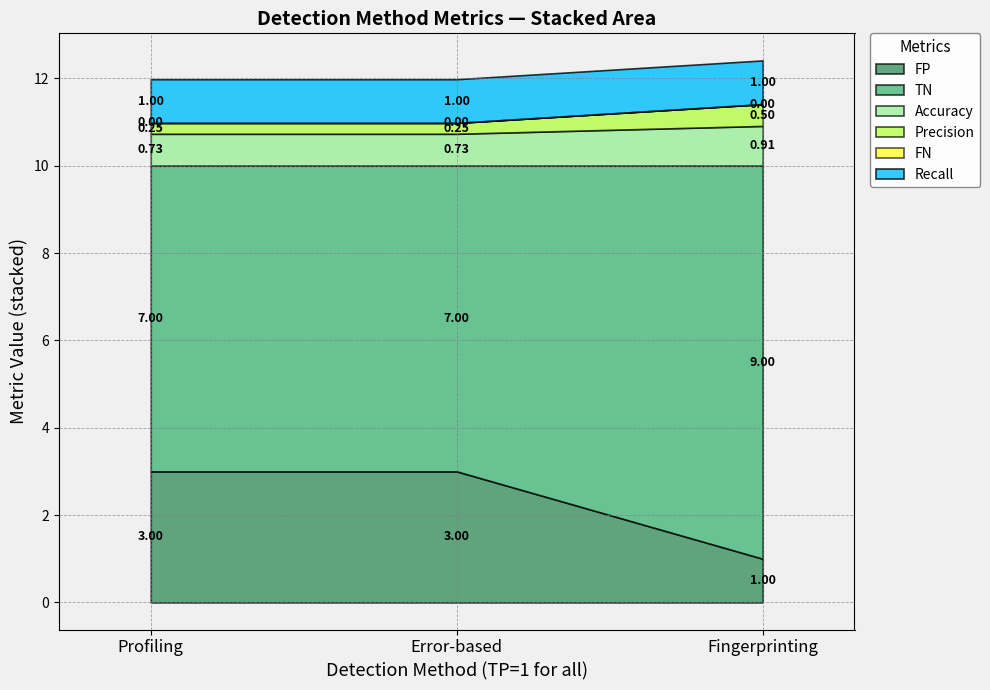

Does the chart display data point markers on the line(s)?

No